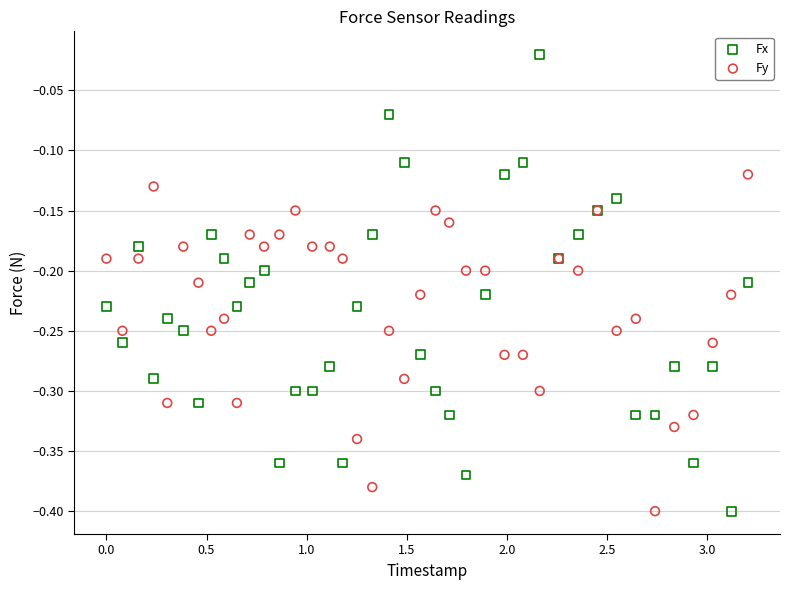

Which series contains the highest Y value?

Fx